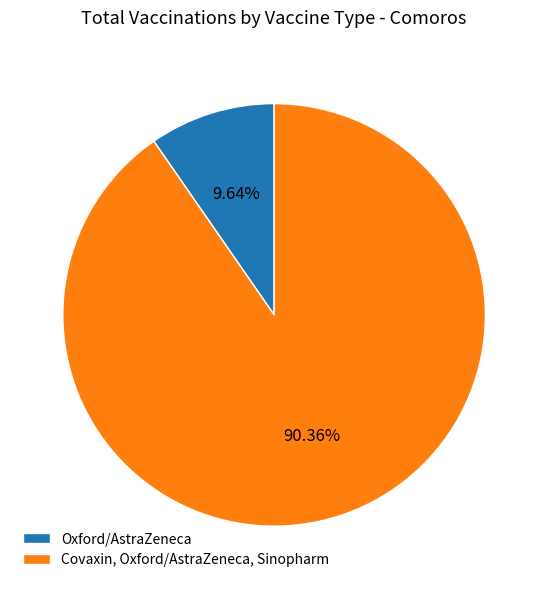

What is the largest slice in the pie chart?

Covaxin, Oxford/AstraZeneca, Sinopharm